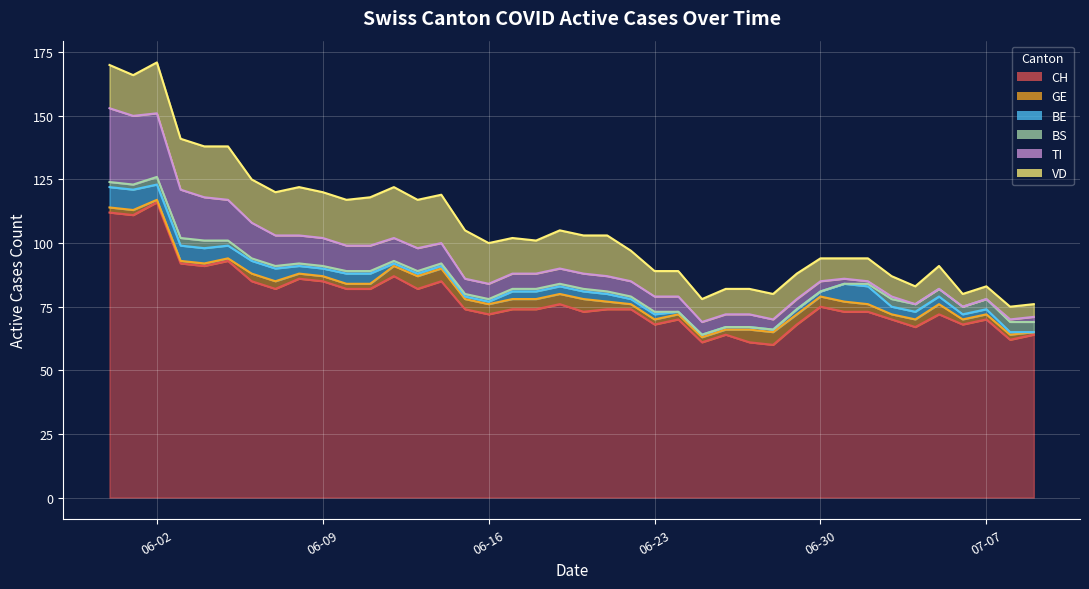

Is it true that GE equals 2 at 2020-05-31?

True